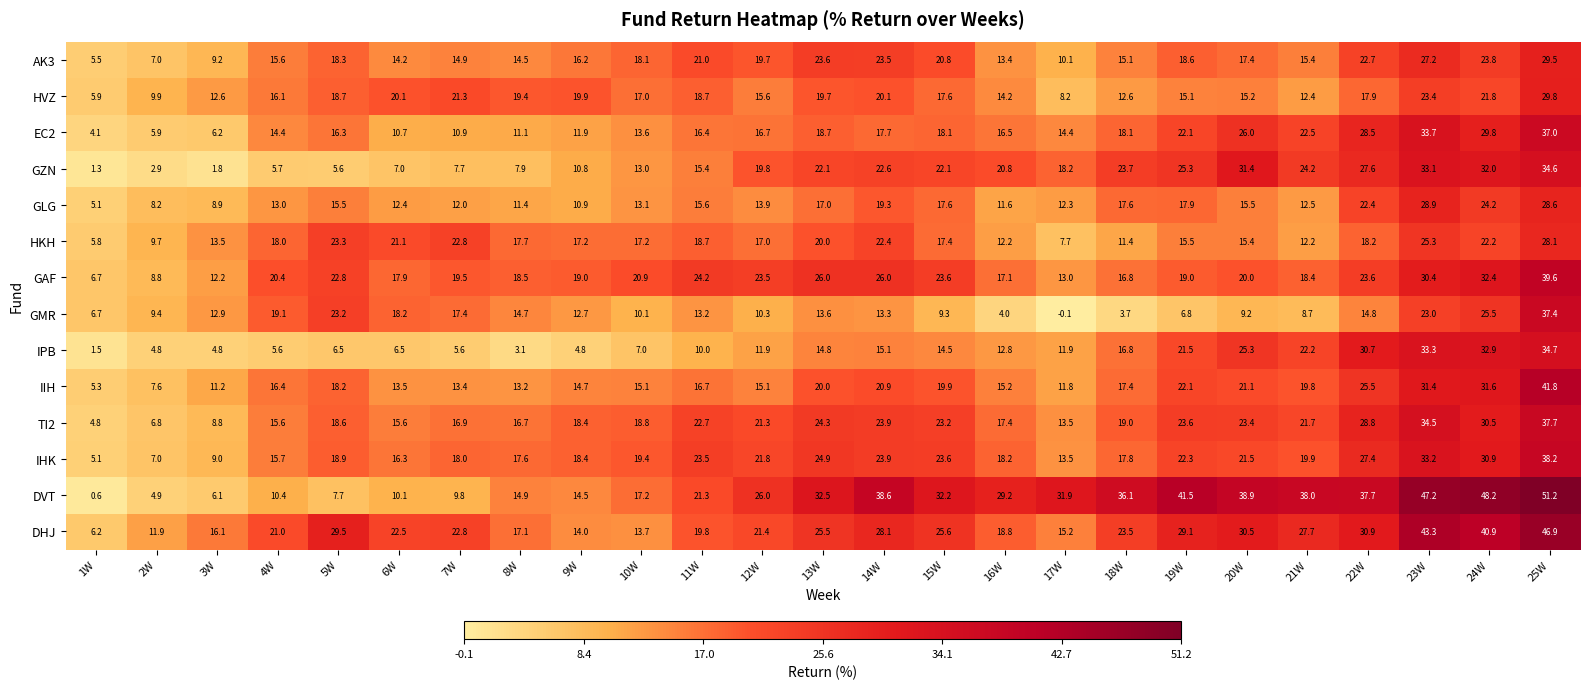

What is the average value of the TI2 series?

20.3